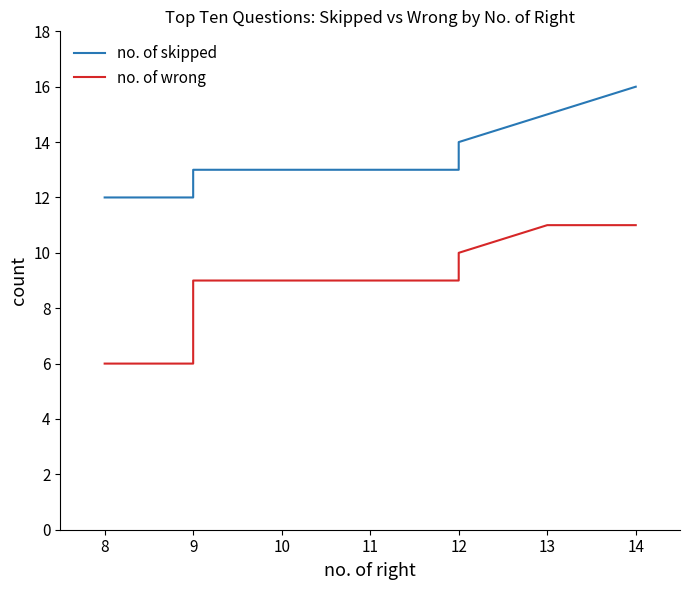

At how many categories does at least one series exceed 10?

10